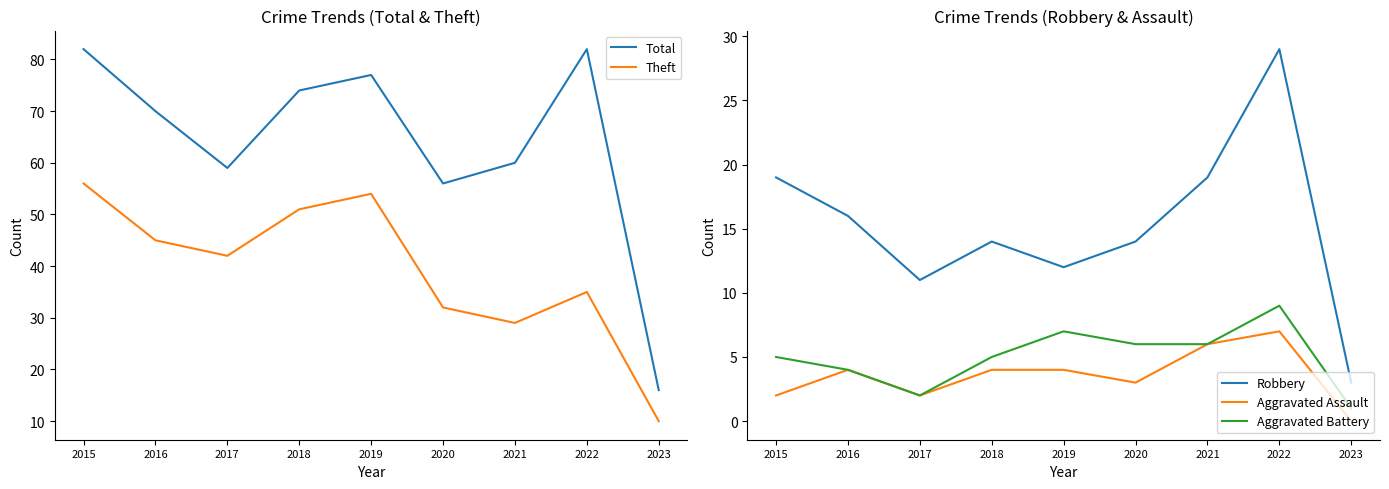

What is the spread (max minus min) of values at 2017?

57